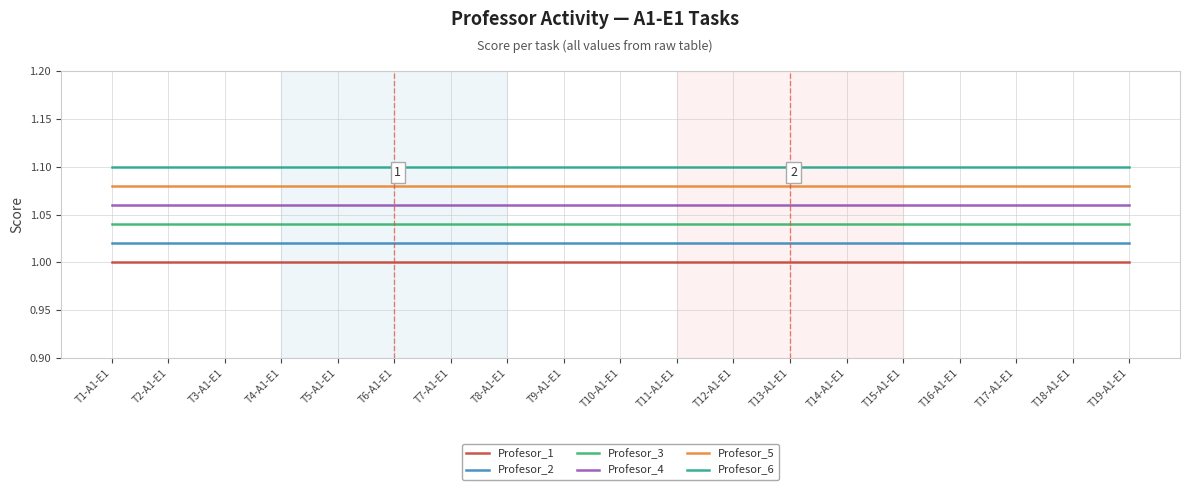

At T1-A1-E1, list the series in order from smallest to largest.

Profesor_1, Profesor_2, Profesor_3, Profesor_4, Profesor_5, Profesor_6